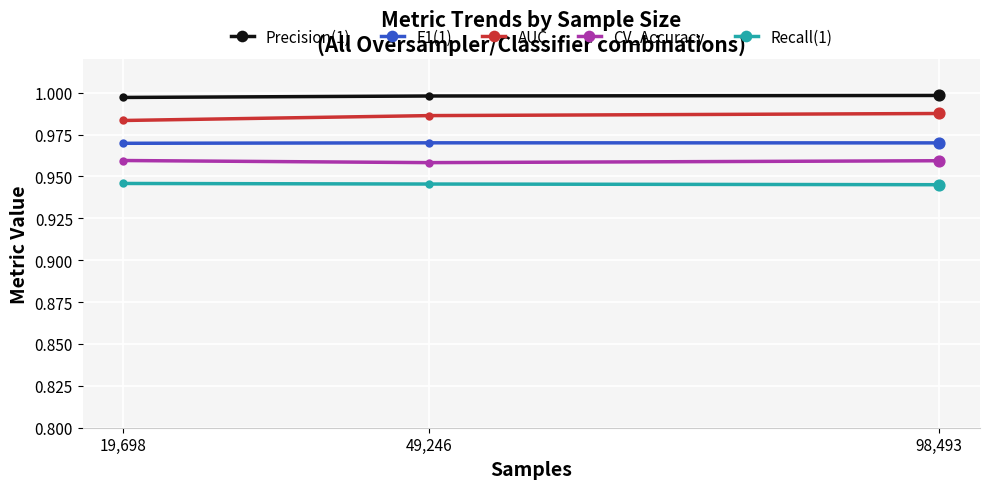

The F1(1) series shows 0.2 at 98,493. True or false?

False